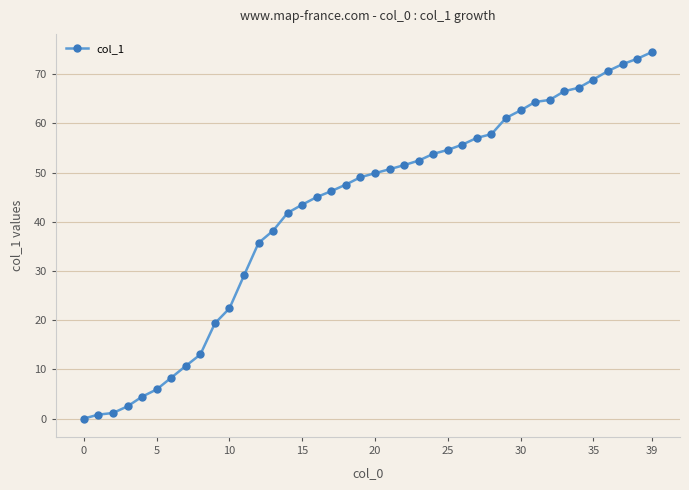

What is the difference between the maximum and minimum values?

74.5